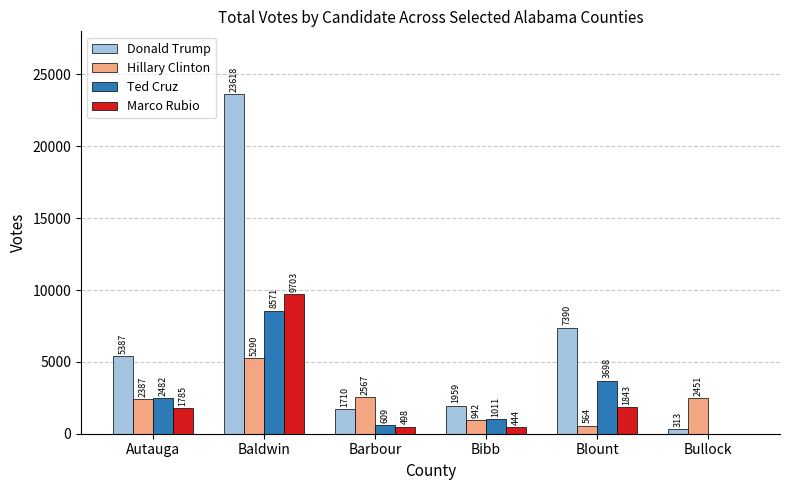

True or false: Hillary Clinton has a value of 2387 at Autauga.

True